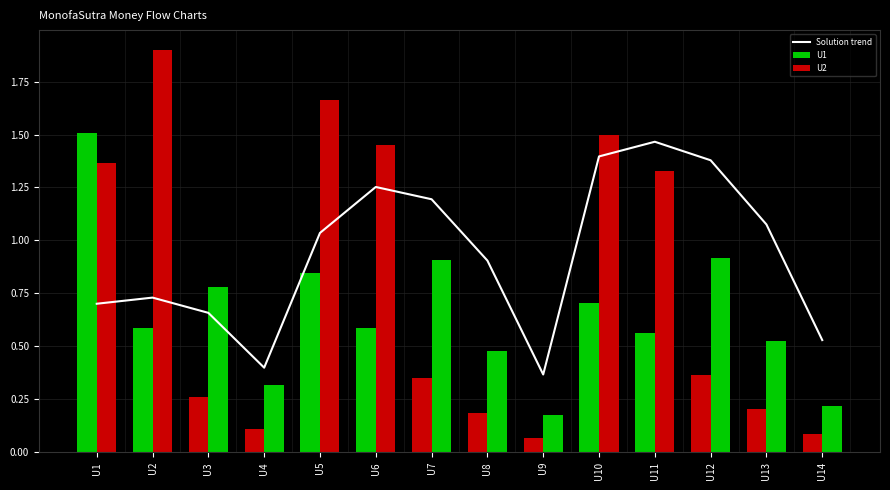

How many groups of bars are there?

14